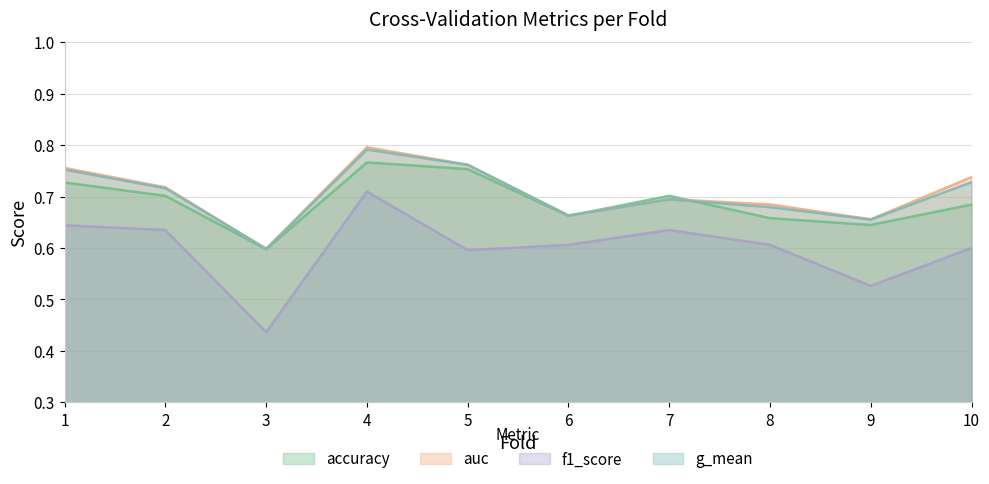

Where do g_mean and accuracy first cross each other?

6 and 7